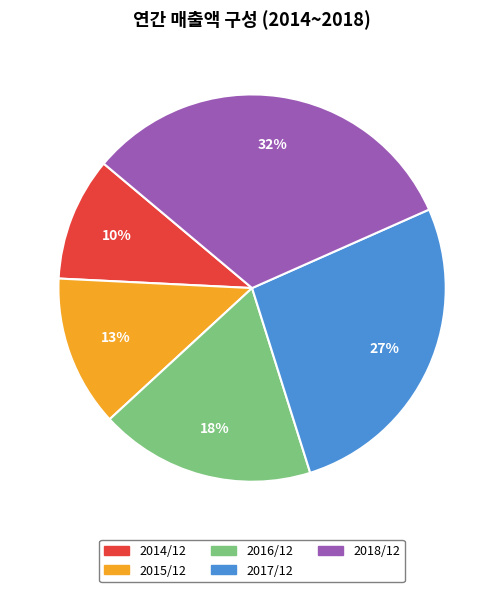

True or false: 2015/12 accounts for 13% of the total.

True